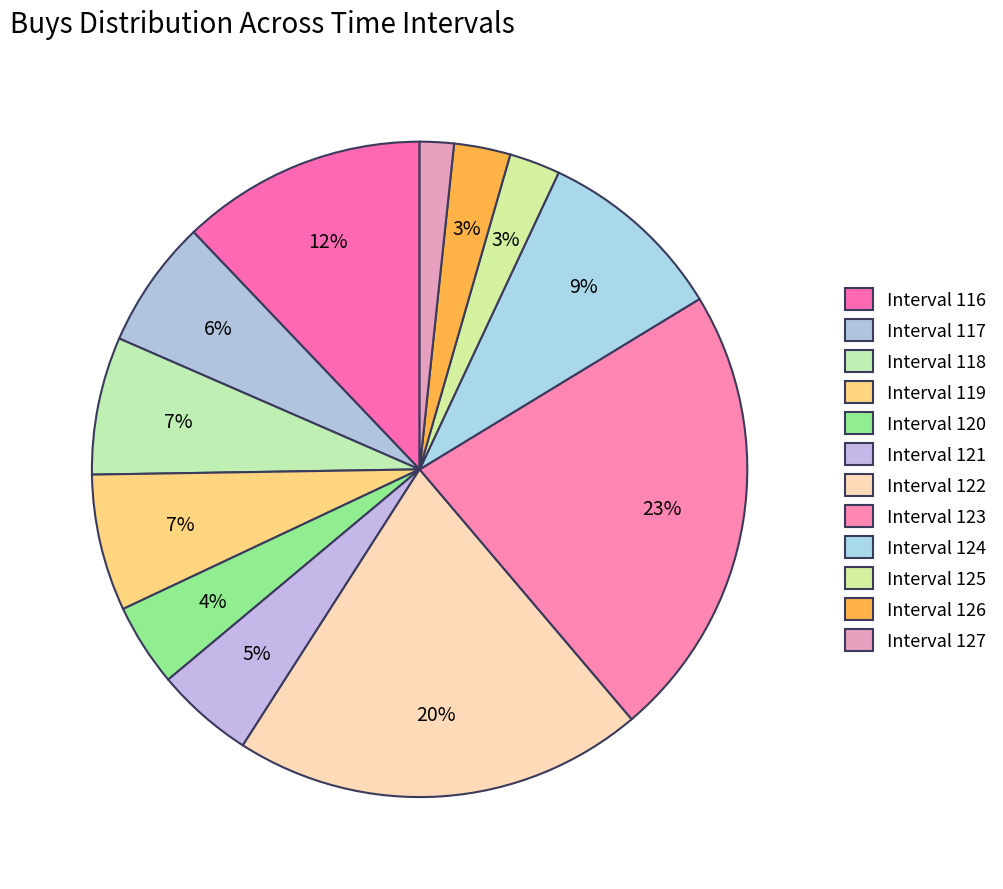

What is the smallest slice in the pie chart?

127